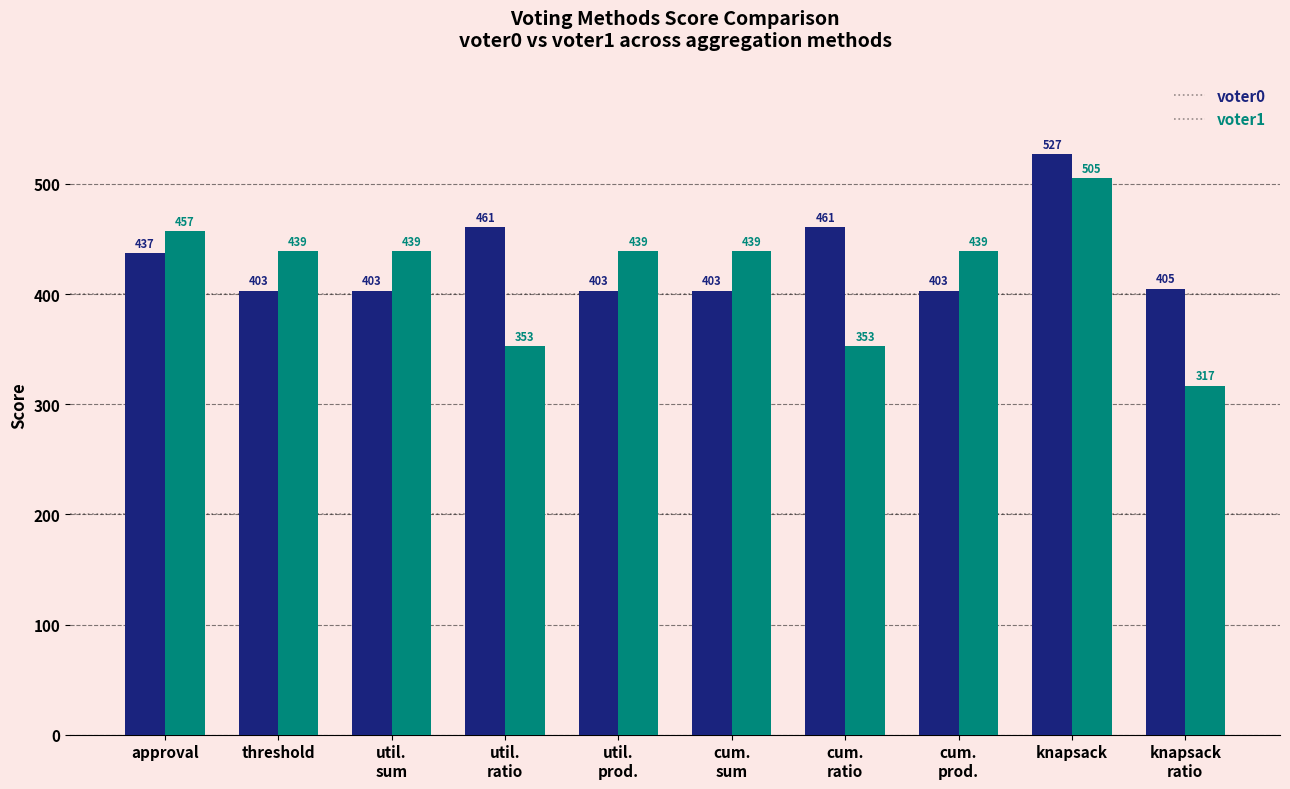

At which category does the chart reach its minimum across all series?

knapsack
ratio